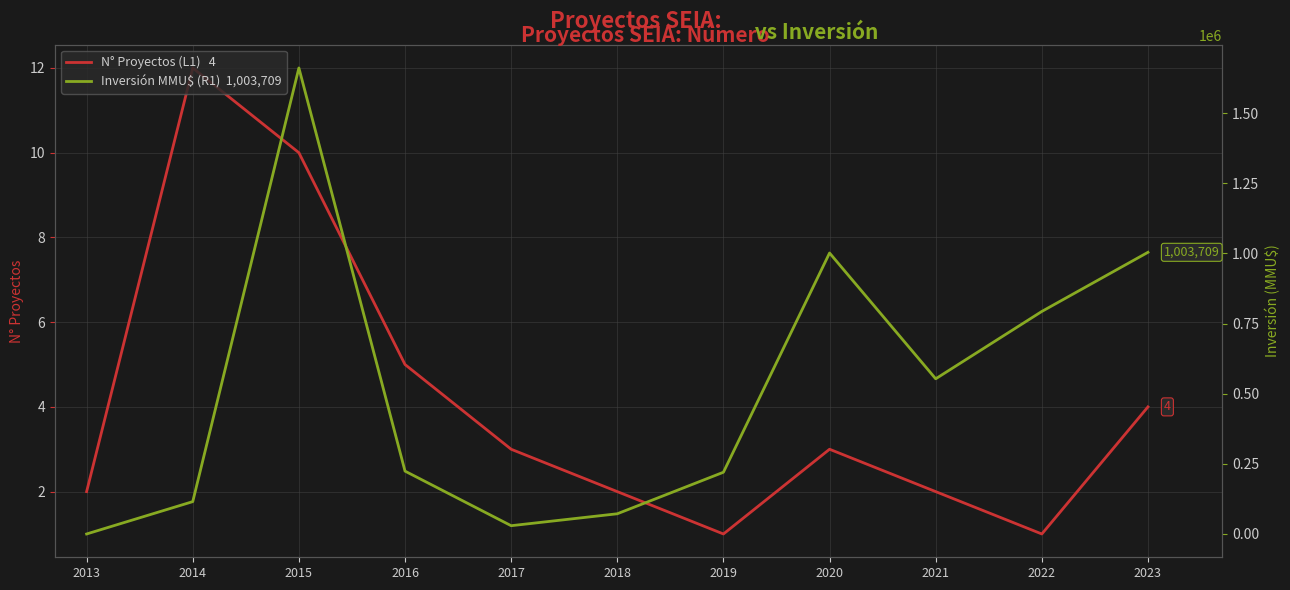

Does the chart display data point markers on the line(s)?

No